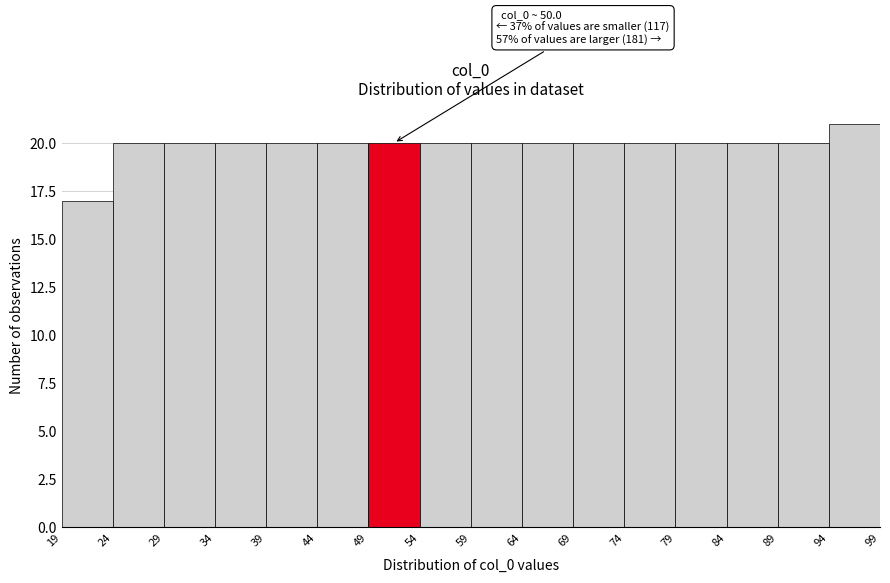

Which range on the x-axis has the tallest bar?

94 to 99